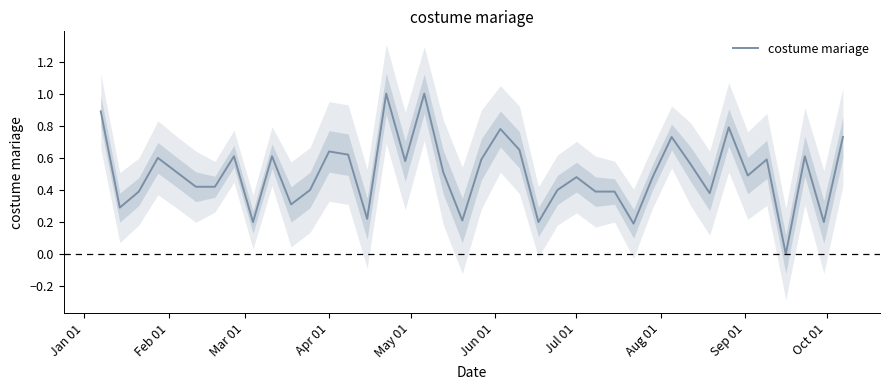

What is the value of the 23rd point from the left?

0.7